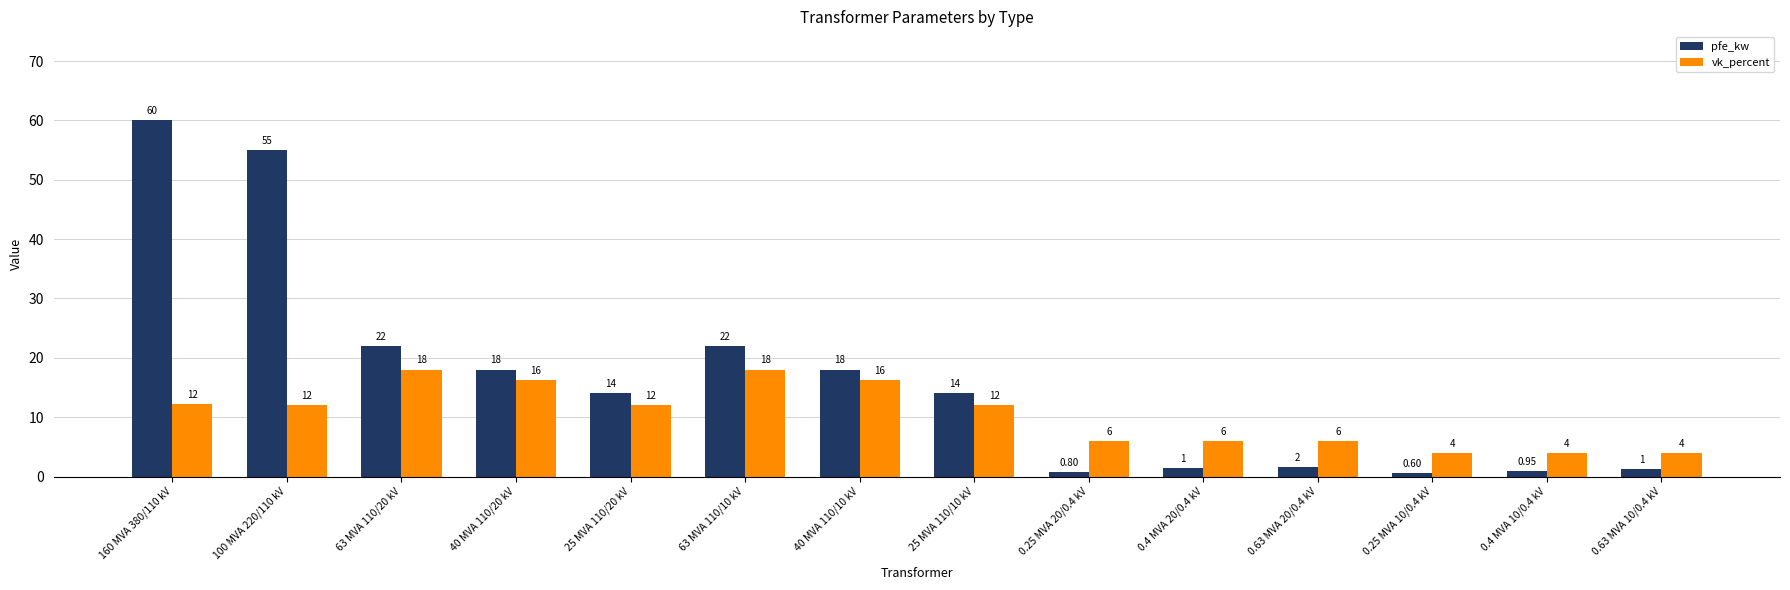

How many data points does each series have?

14